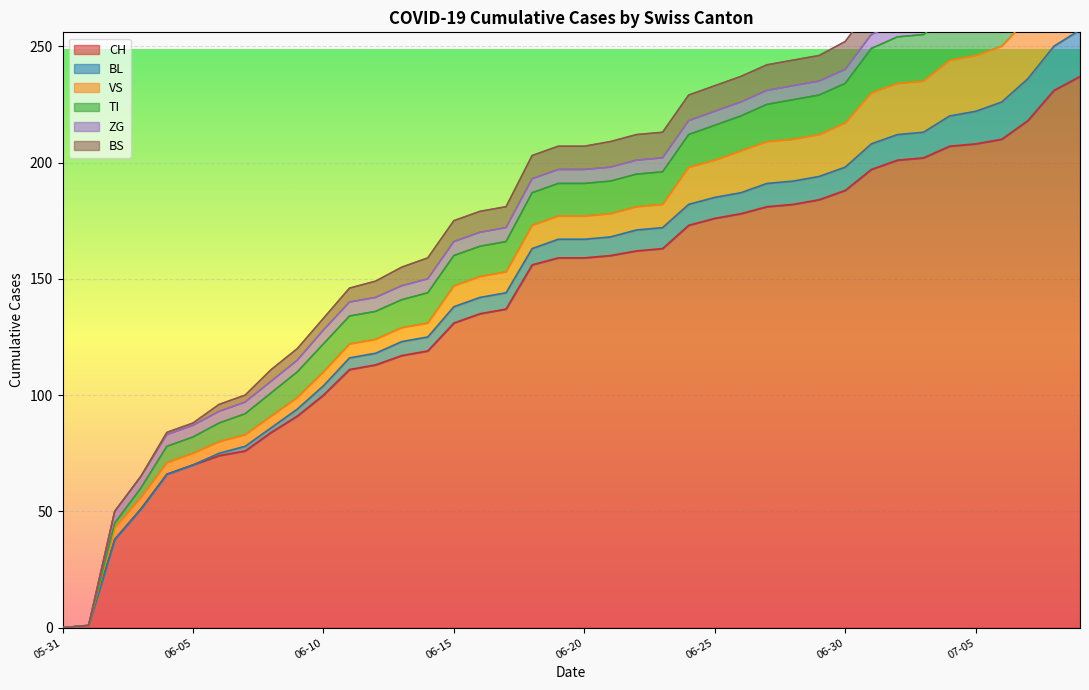

How many values in the VS series are below 10?

18